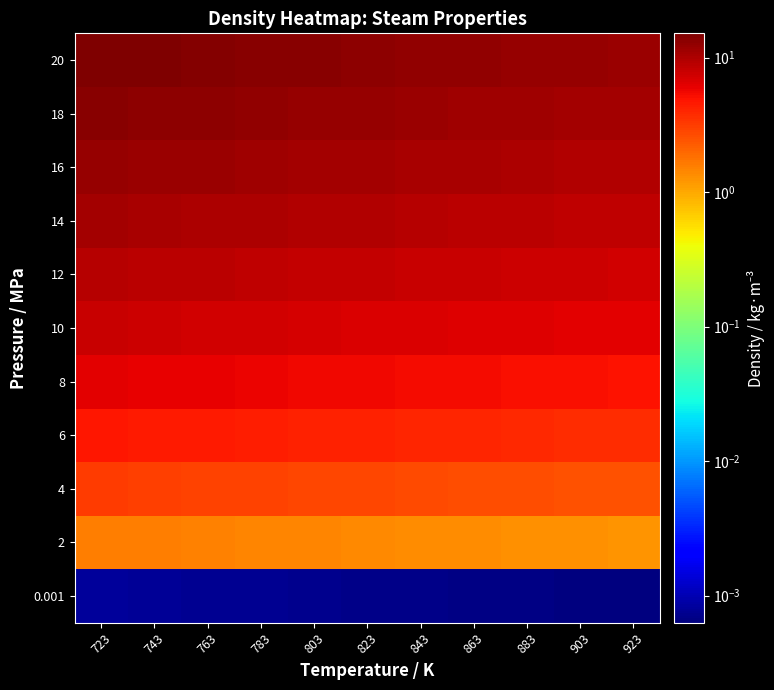

Reading left to right, transcribe all the data shown in this chart.

0.001: 723=0.0	743=0.0	763=0.0	783=0.0	803=0.0	823=0.0	843=0.0	863=0.0	883=0.0	903=0.0	923=0.0
2: 723=1.6	743=1.6	763=1.5	783=1.5	803=1.4	823=1.4	843=1.4	863=1.3	883=1.3	903=1.3	923=1.3
4: 723=3.2	743=3.1	763=3.0	783=2.9	803=2.9	823=2.8	843=2.7	863=2.7	883=2.6	903=2.5	923=2.5
6: 723=4.7	743=4.6	763=4.5	783=4.4	803=4.3	823=4.2	843=4.1	863=4.0	883=3.9	903=3.8	923=3.7
8: 723=6.3	743=6.1	763=6.0	783=5.8	803=5.7	823=5.5	843=5.4	863=5.3	883=5.2	903=5.1	923=5.0
10: 723=7.8	743=7.6	763=7.4	783=7.2	803=7.0	823=6.9	843=6.7	863=6.6	883=6.5	903=6.3	923=6.2
12: 723=9.3	743=9.1	763=8.8	783=8.6	803=8.4	823=8.2	843=8.0	863=7.9	883=7.7	903=7.5	923=7.4
14: 723=10.8	743=10.5	763=10.2	783=10.0	803=9.7	823=9.5	843=9.3	863=9.1	883=8.9	903=8.7	923=8.5
16: 723=12.3	743=11.9	763=11.6	783=11.3	803=11.0	823=10.7	843=10.5	863=10.2	883=10.0	903=9.8	923=9.6
18: 723=13.7	743=13.4	763=13.0	783=12.6	803=12.3	823=12.0	843=11.7	863=11.5	883=11.2	903=10.9	923=10.7
20: 723=15.2	743=14.8	763=14.4	783=14.0	803=13.6	823=13.3	843=13.0	863=12.6	883=12.4	903=12.1	923=11.8